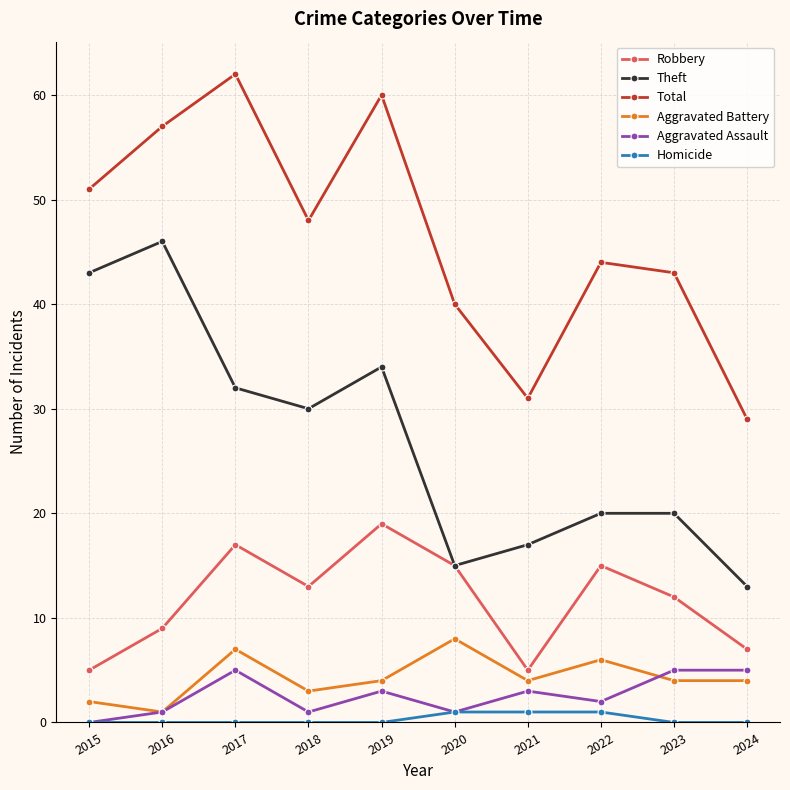

Between 2017 and 2022, which series saw the biggest shift?

Total